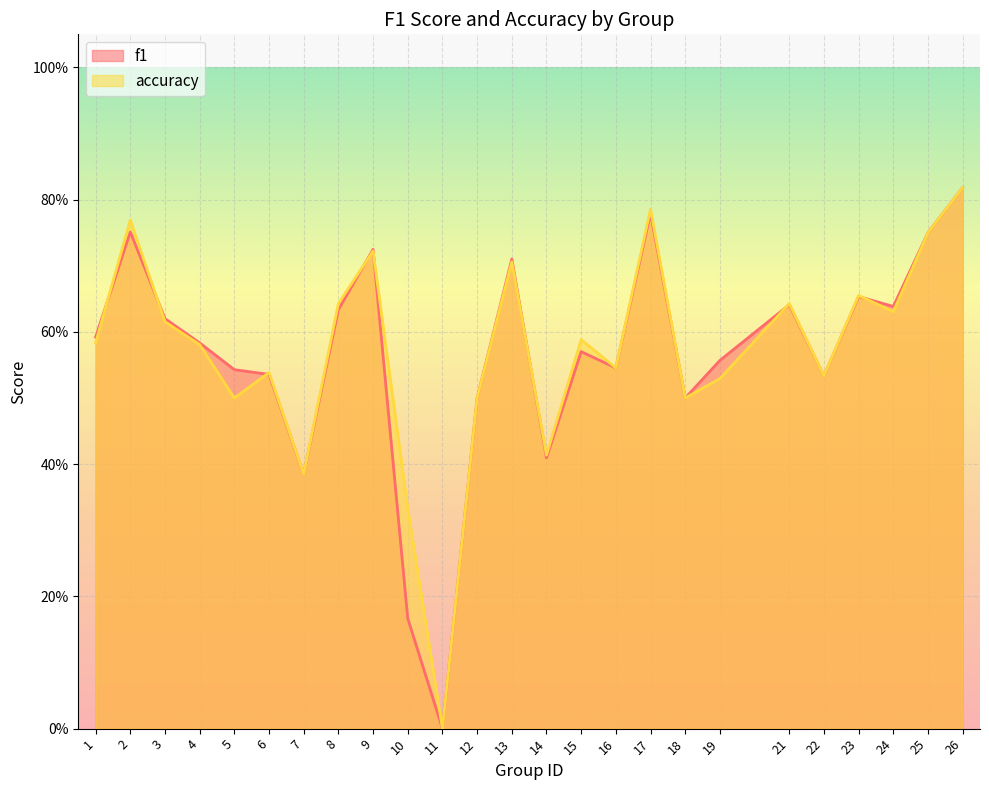

List the labels in order of f1 value, smallest first.

11, 10, 7, 14, 12, 18, 22, 6, 5, 16, 19, 15, 4, 1, 3, 8, 24, 21, 23, 13, 9, 25, 2, 17, 26